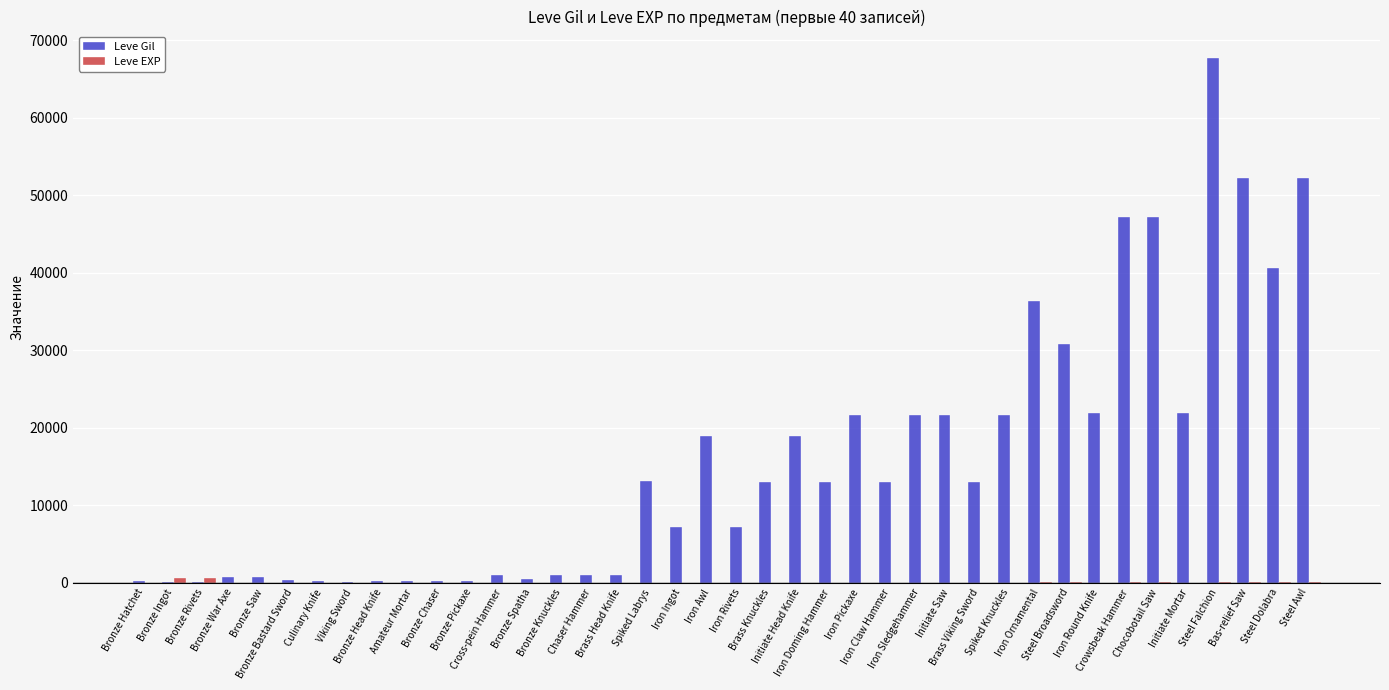

What is the sum of all Leve Gil values?

629429